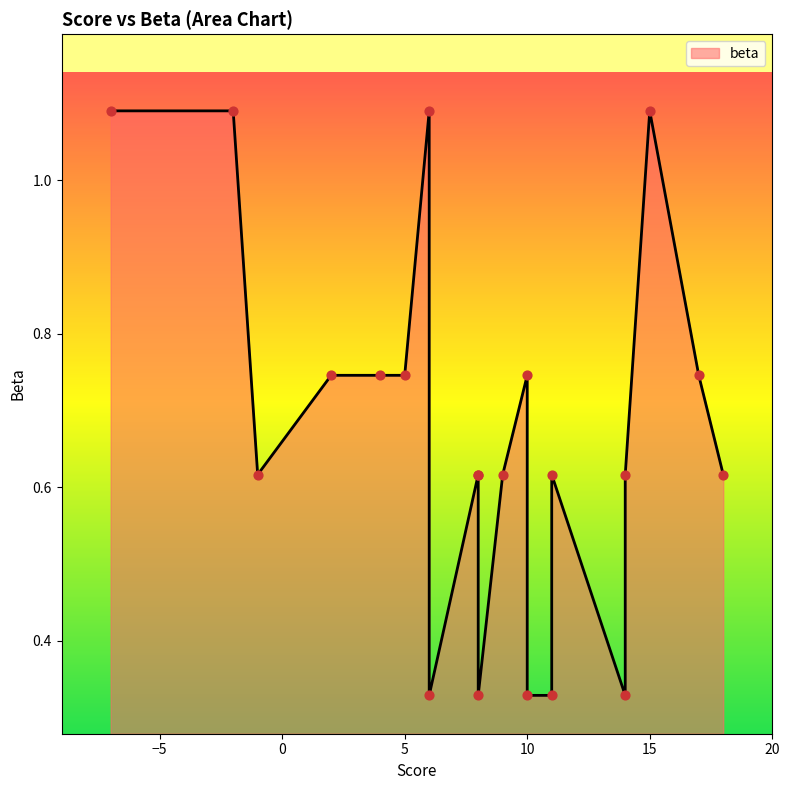

What is the change in value from 8 to 4?

+0.1